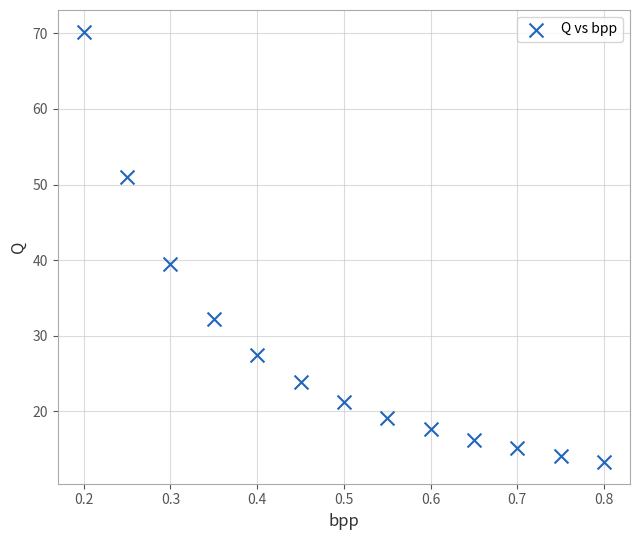

What Y value in the scatter plot is closest to 41?

39.5